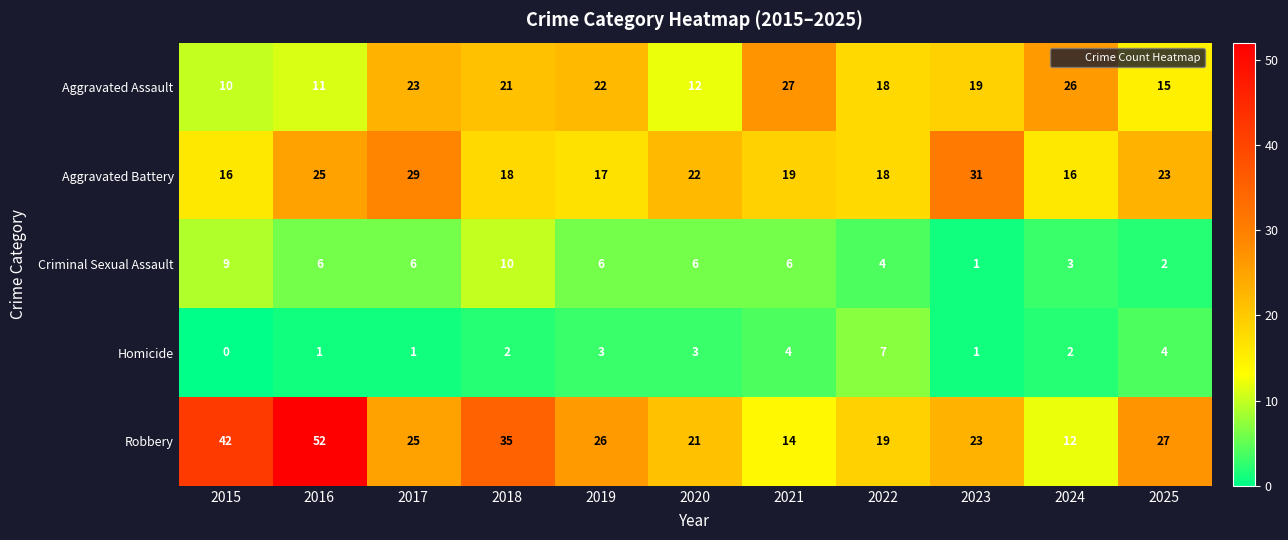

What is the difference between the maximum and minimum values in the Aggravated Assault series?

17